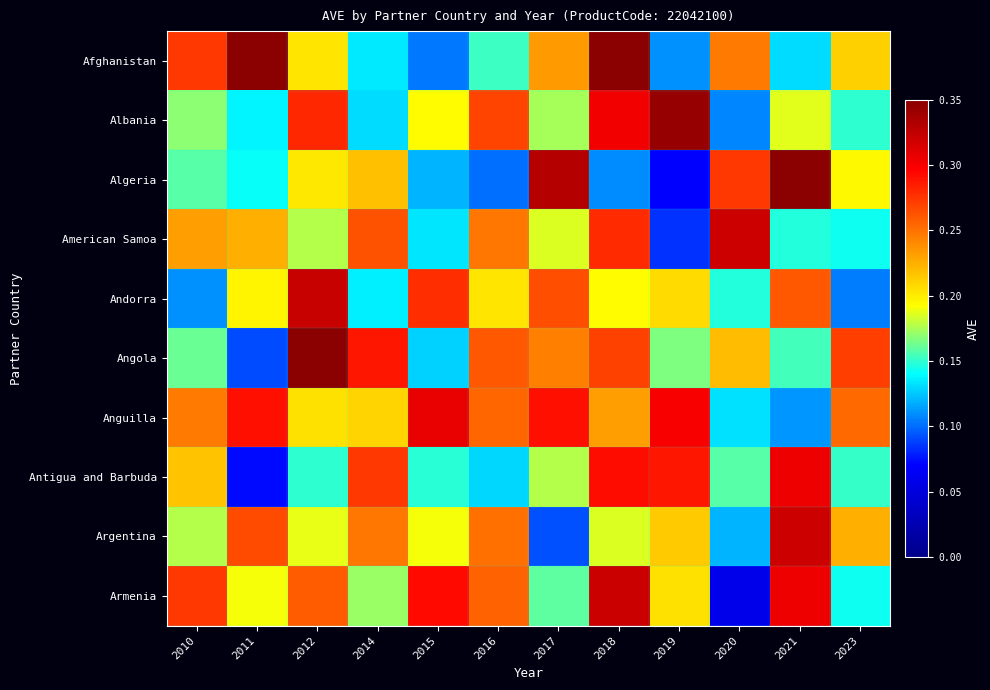

Reading left to right, what are all the values shown in this chart?

Afghanistan: 2010=0.3	2011=0.3	2012=0.2	2014=0.1	2015=0.1	2016=0.2	2017=0.2	2018=0.3	2019=0.1	2020=0.2	2021=0.1	2023=0.2
Albania: 2010=0.2	2011=0.1	2012=0.3	2014=0.1	2015=0.2	2016=0.3	2017=0.2	2018=0.3	2019=0.3	2020=0.1	2021=0.2	2023=0.1
Algeria: 2010=0.2	2011=0.1	2012=0.2	2014=0.2	2015=0.1	2016=0.1	2017=0.3	2018=0.1	2019=0.1	2020=0.3	2021=0.3	2023=0.2
American Samoa: 2010=0.2	2011=0.2	2012=0.2	2014=0.3	2015=0.1	2016=0.2	2017=0.2	2018=0.3	2019=0.1	2020=0.3	2021=0.1	2023=0.1
Andorra: 2010=0.1	2011=0.2	2012=0.3	2014=0.1	2015=0.3	2016=0.2	2017=0.3	2018=0.2	2019=0.2	2020=0.1	2021=0.3	2023=0.1
Angola: 2010=0.2	2011=0.1	2012=0.3	2014=0.3	2015=0.1	2016=0.3	2017=0.2	2018=0.3	2019=0.2	2020=0.2	2021=0.2	2023=0.3
Anguilla: 2010=0.2	2011=0.3	2012=0.2	2014=0.2	2015=0.3	2016=0.3	2017=0.3	2018=0.2	2019=0.3	2020=0.1	2021=0.1	2023=0.3
Antigua and Barbuda: 2010=0.2	2011=0.1	2012=0.2	2014=0.3	2015=0.1	2016=0.1	2017=0.2	2018=0.3	2019=0.3	2020=0.2	2021=0.3	2023=0.2
Argentina: 2010=0.2	2011=0.3	2012=0.2	2014=0.2	2015=0.2	2016=0.3	2017=0.1	2018=0.2	2019=0.2	2020=0.1	2021=0.3	2023=0.2
Armenia: 2010=0.3	2011=0.2	2012=0.3	2014=0.2	2015=0.3	2016=0.3	2017=0.2	2018=0.3	2019=0.2	2020=0.1	2021=0.3	2023=0.1